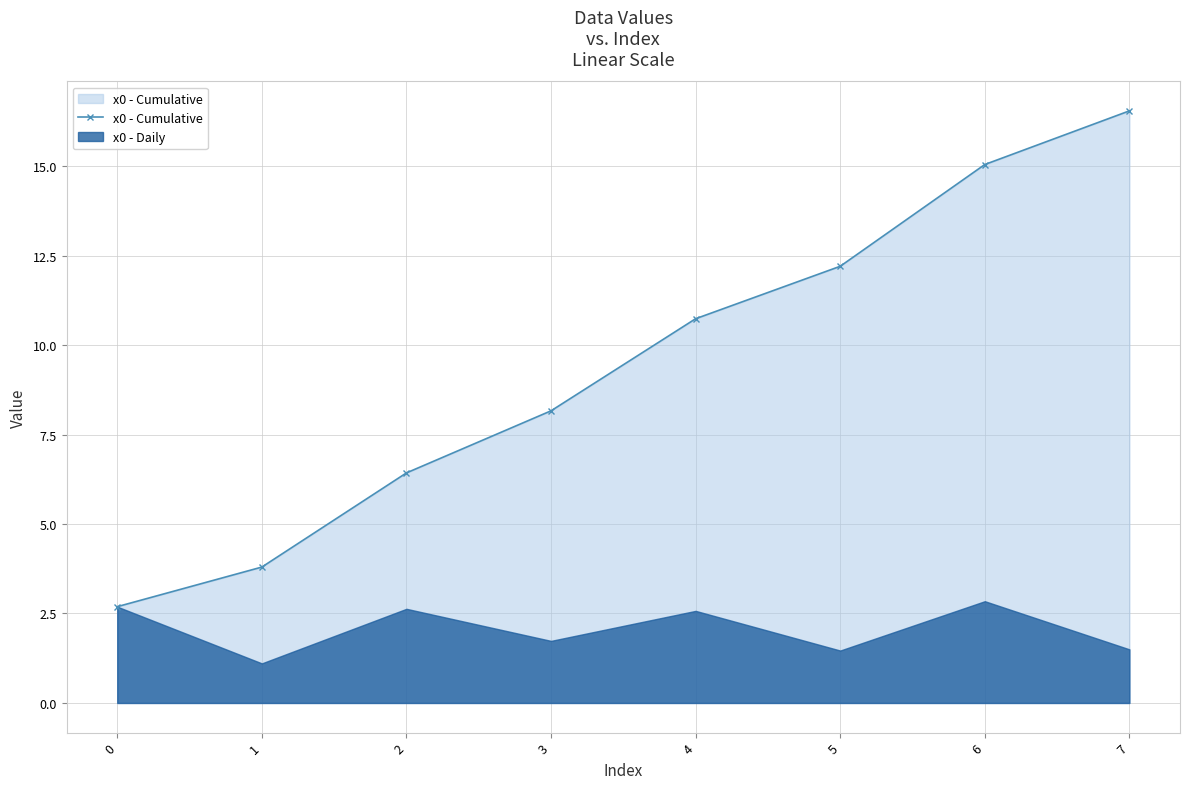

What is the average value?

9.5